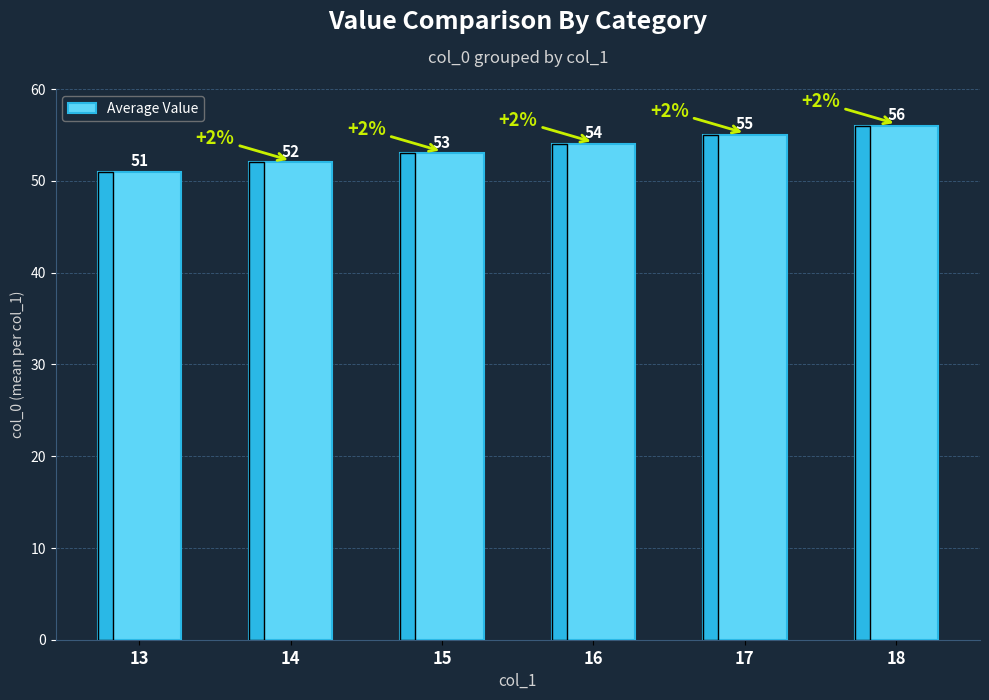

What is the value of the 1st bar from the left?

51